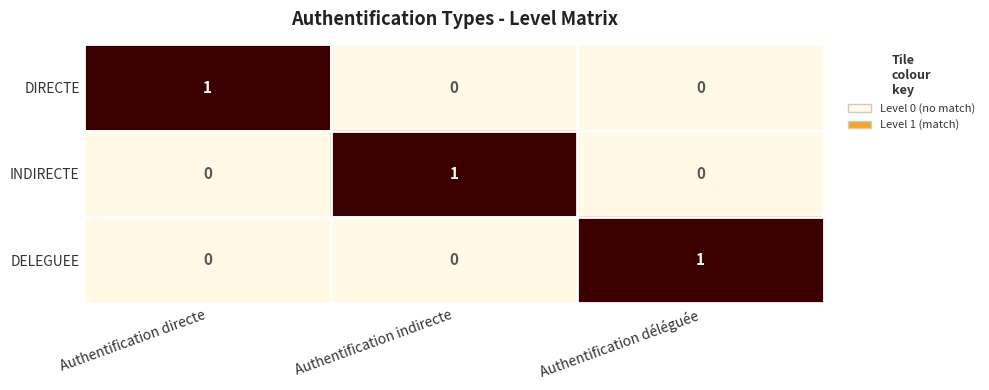

Count the DIRECTE values in the range 0 to 1.

3